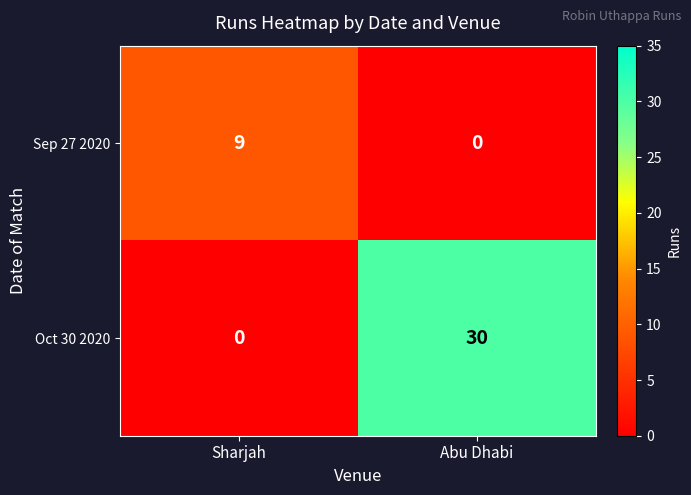

List the series in order of their overall mean, lowest first.

Sep 27 2020, Oct 30 2020